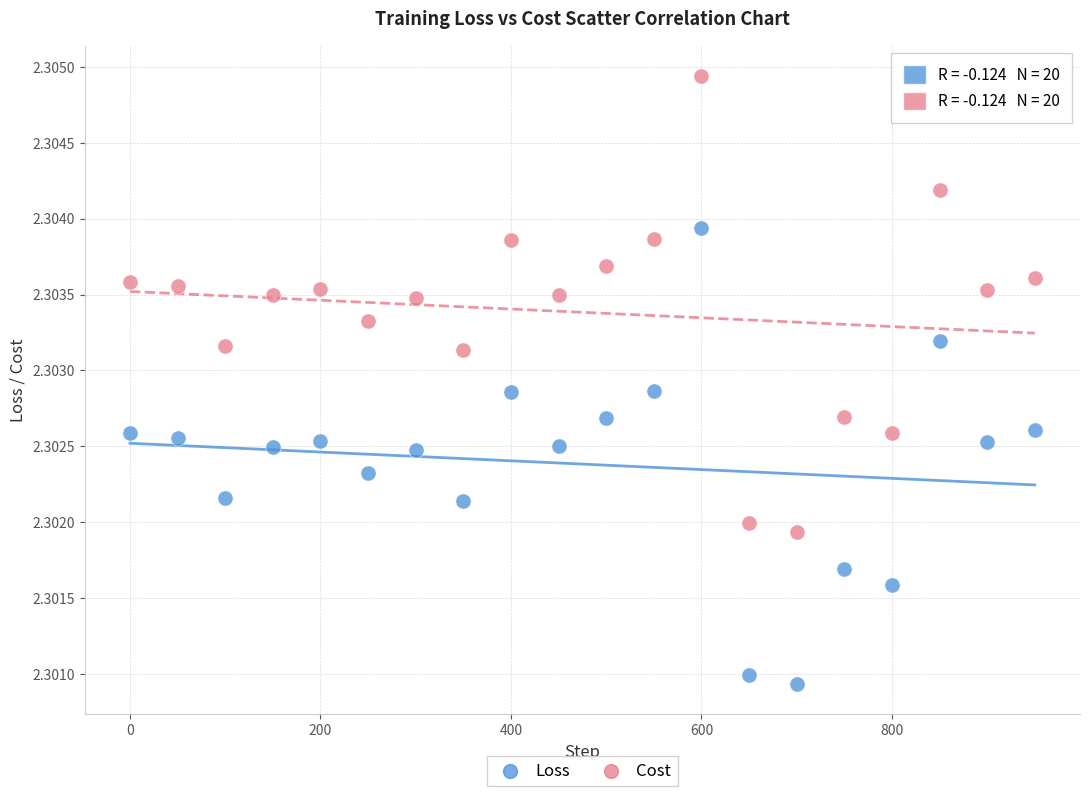

Which series reaches the minimum Y coordinate?

Loss